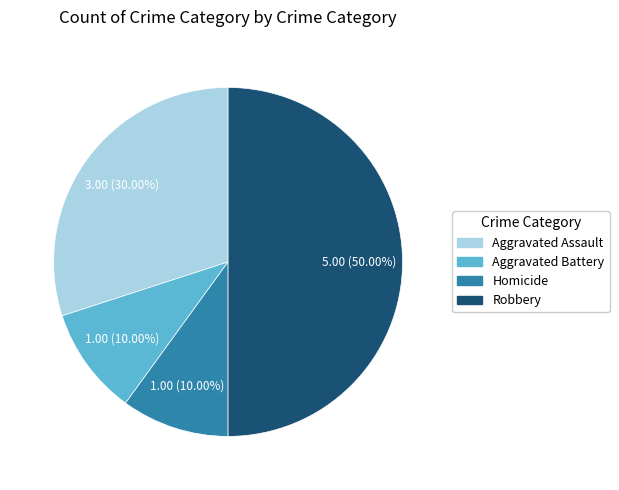

Does Aggravated Battery represent more than half of the total?

No